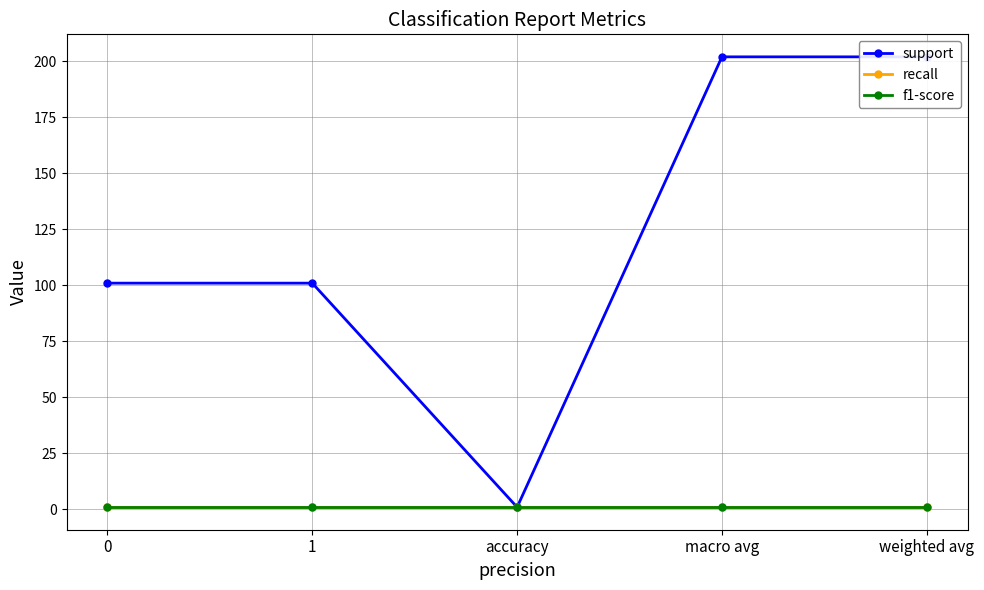

Rank the series by their maximum value, from lowest to highest.

recall, f1-score, support